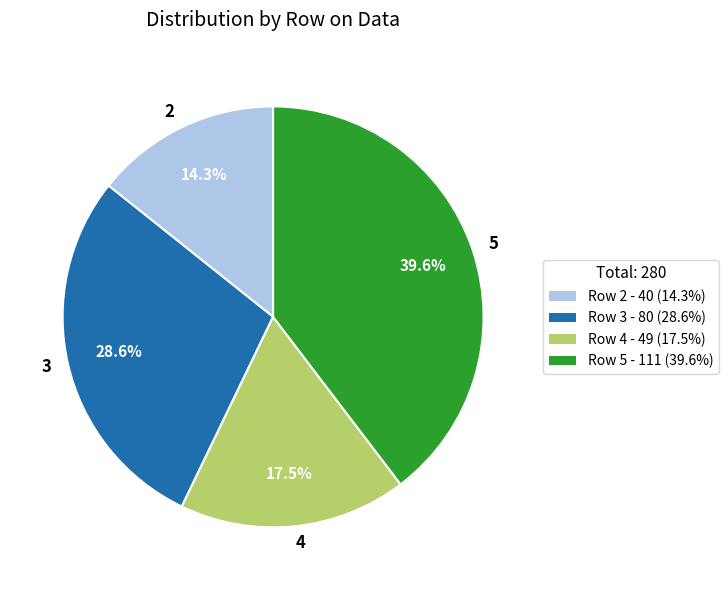

True or false: 2 accounts for 3% of the total.

False